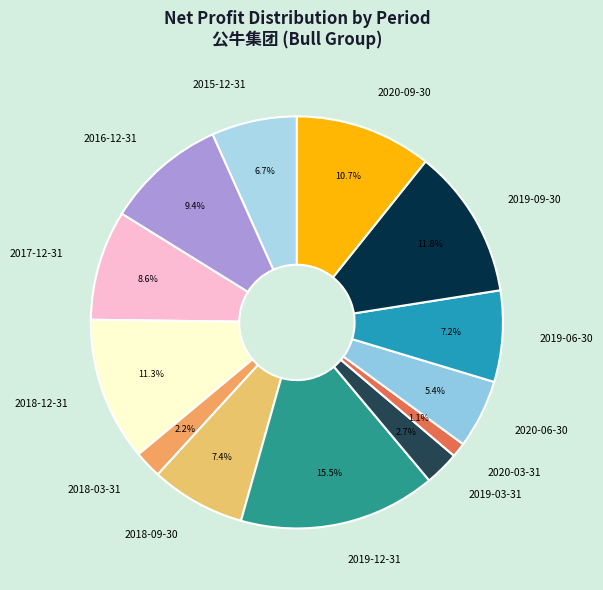

To the nearest percent, what is the average slice percentage?

8%